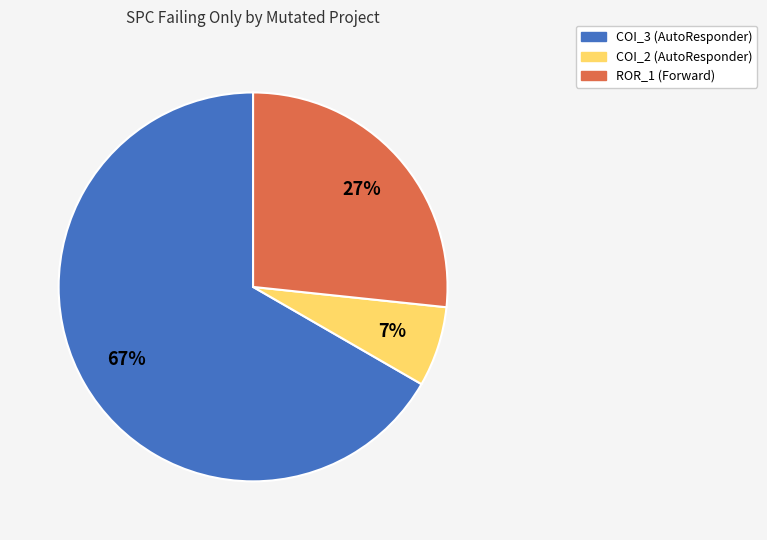

What is the largest slice in the pie chart?

AutoResponder.EmailSystem.Client.COI_3